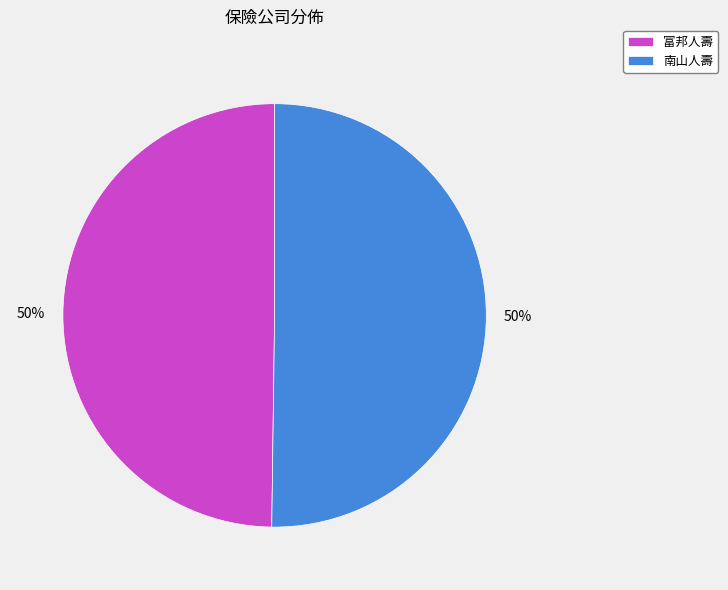

To the nearest percent, what portion does 南山人壽 represent?

50%